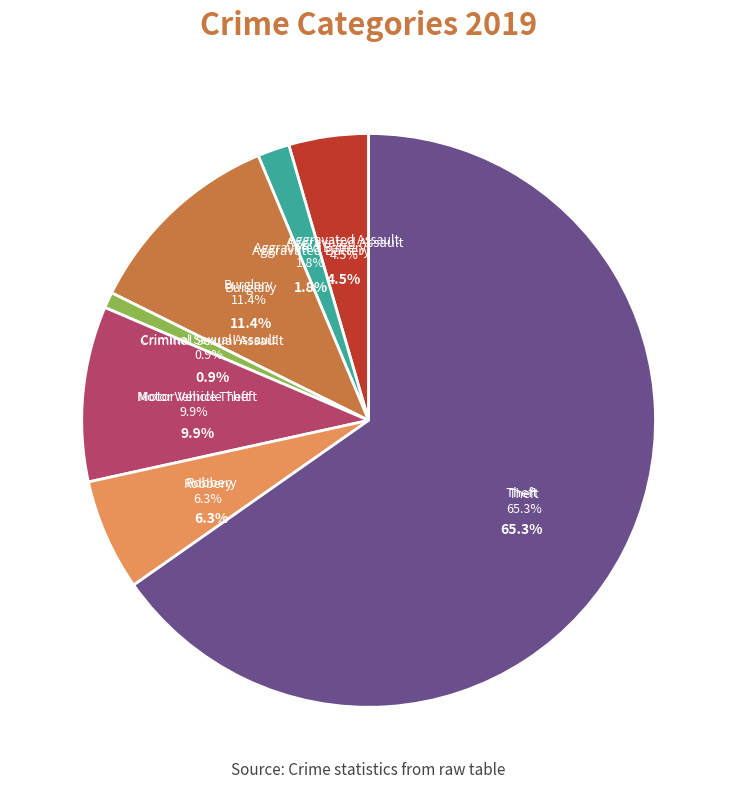

How many slices are in this pie chart?

7